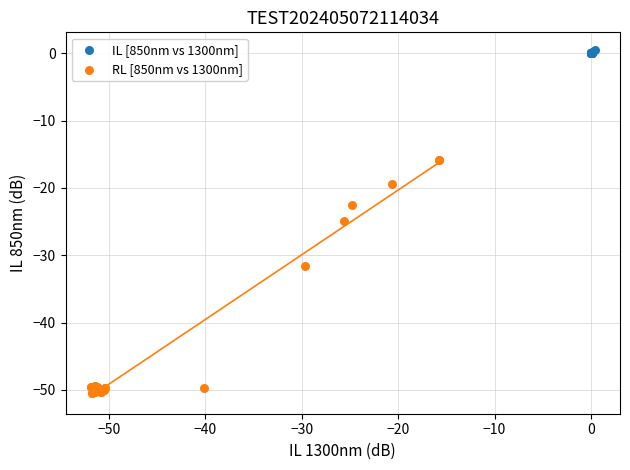

Which series reaches the maximum Y coordinate?

IL [850nm vs 1300nm]